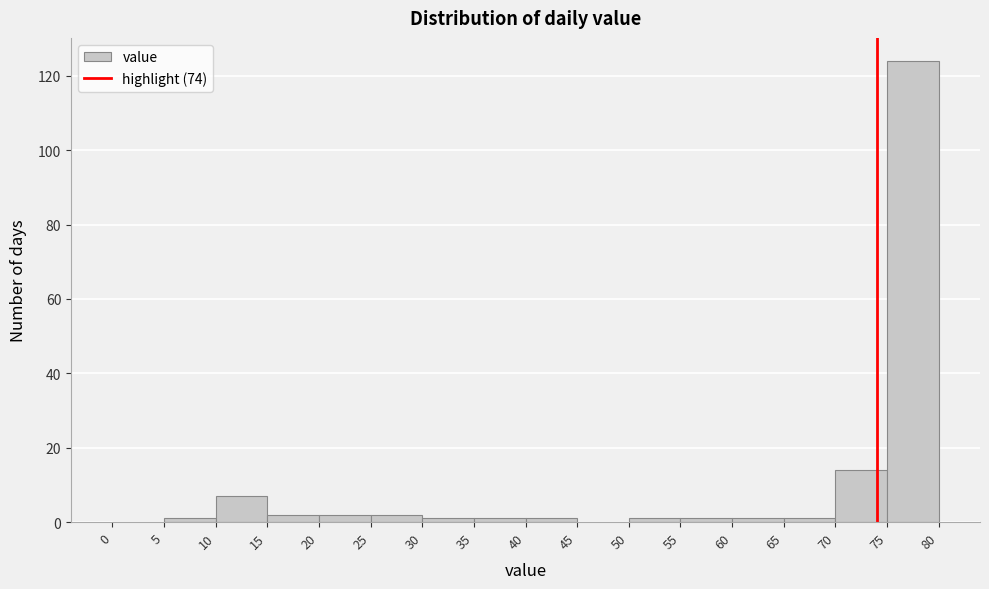

What is the height of the bar covering 20 to 25 on the x-axis? The values are not printed on the chart, so give them approximately, as read against the axis.

2